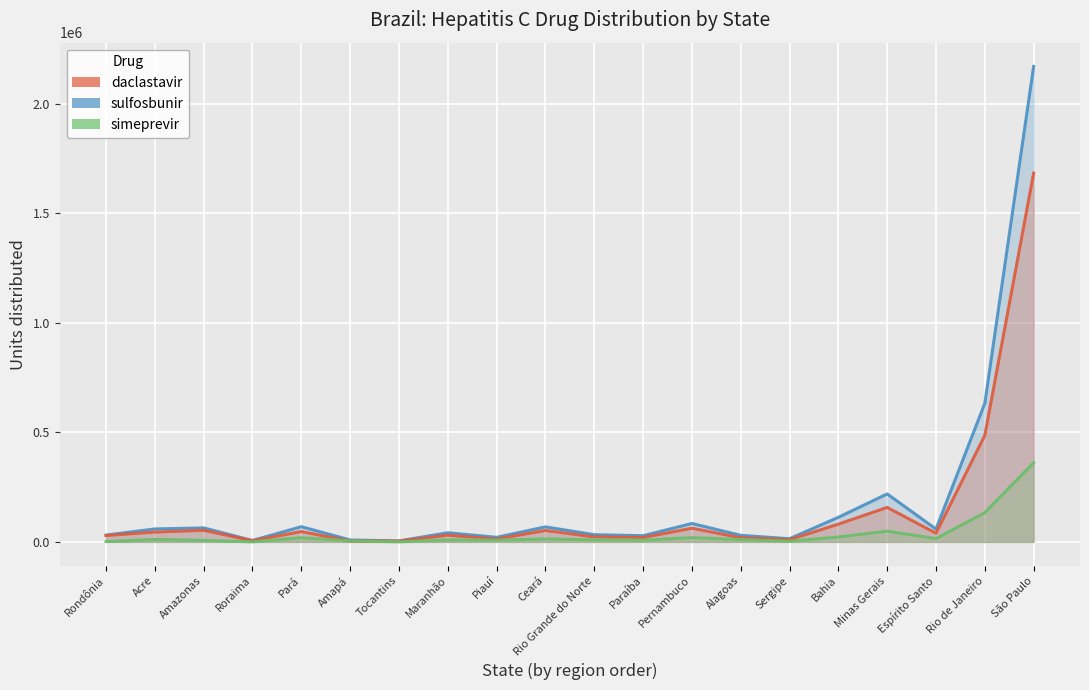

What is the value of the simeprevir point at the 9th from the left?

7788